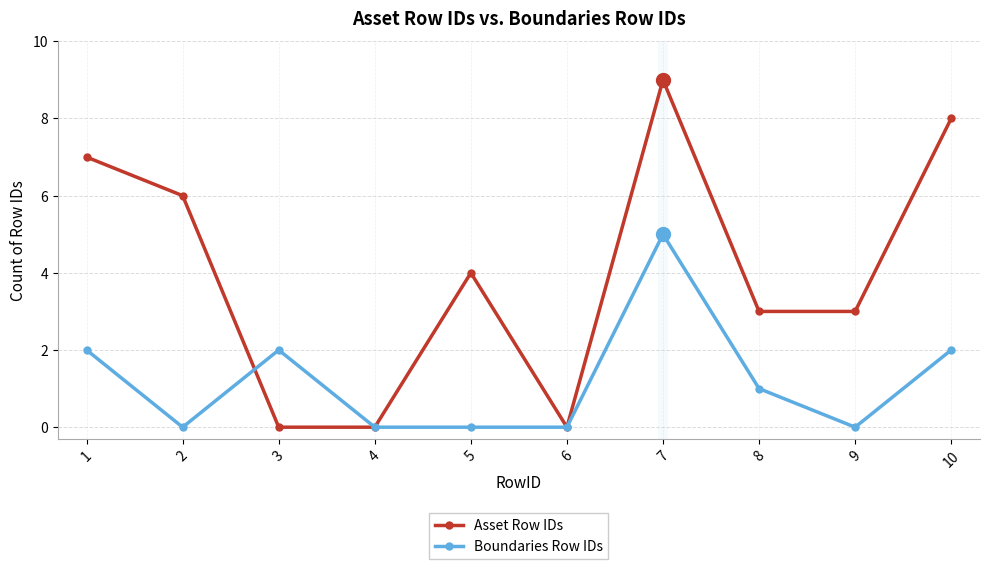

Rank the series by their maximum value, from lowest to highest.

Boundaries Row IDs, Asset Row IDs